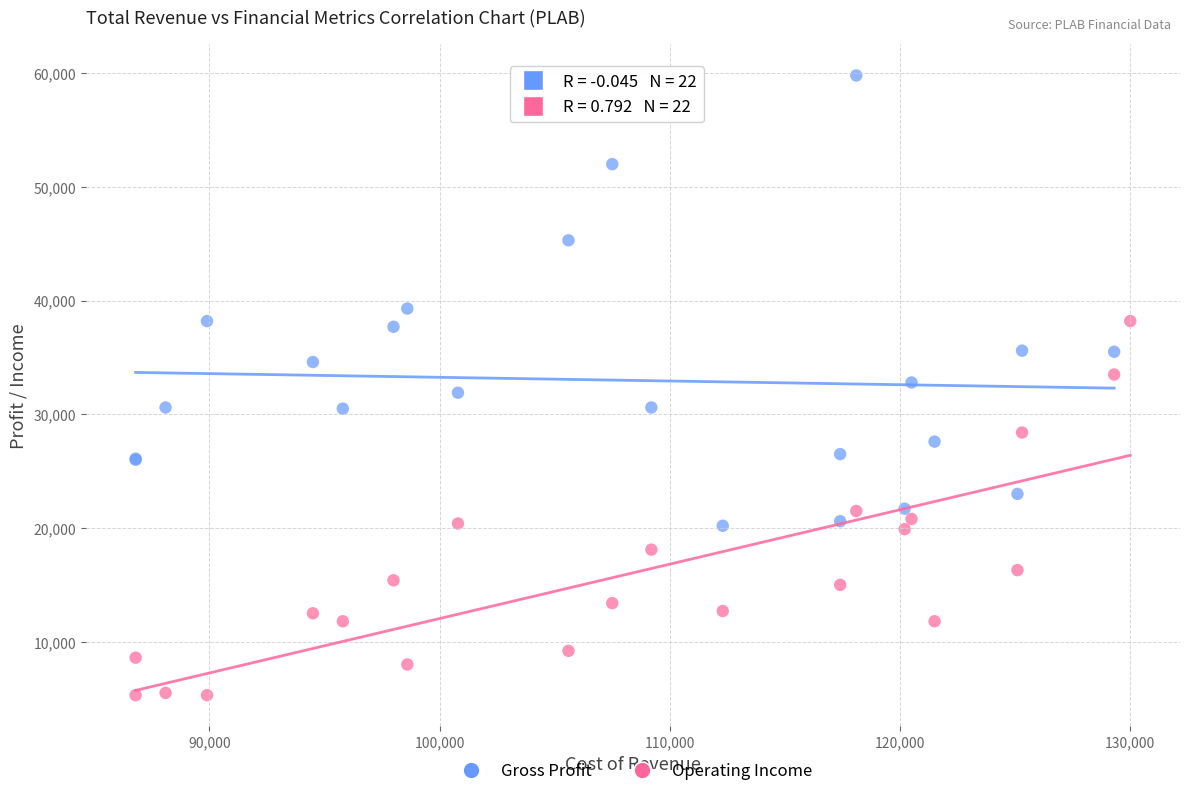

Which series reaches the maximum Y coordinate?

Gross Profit